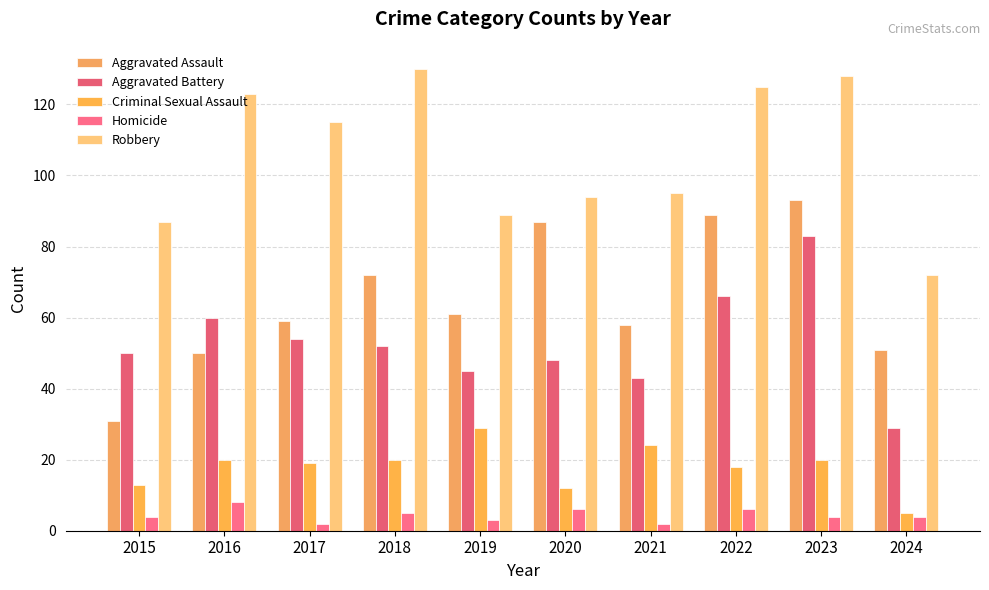

Is it true that Robbery equals 87 at 2015?

True